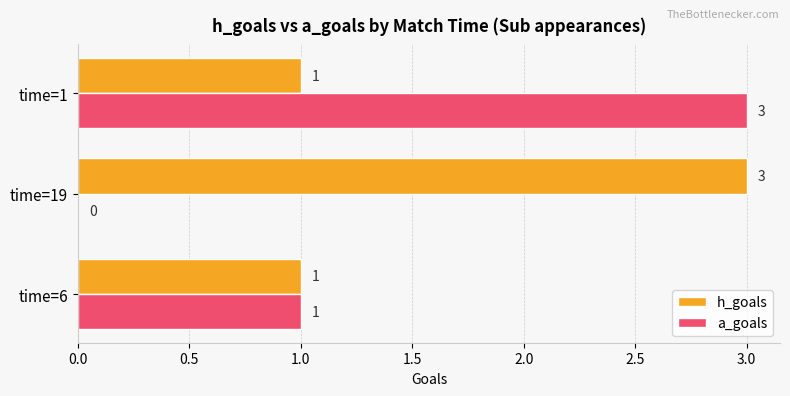

True or false: a_goals has a value of 0 at time=6.

False